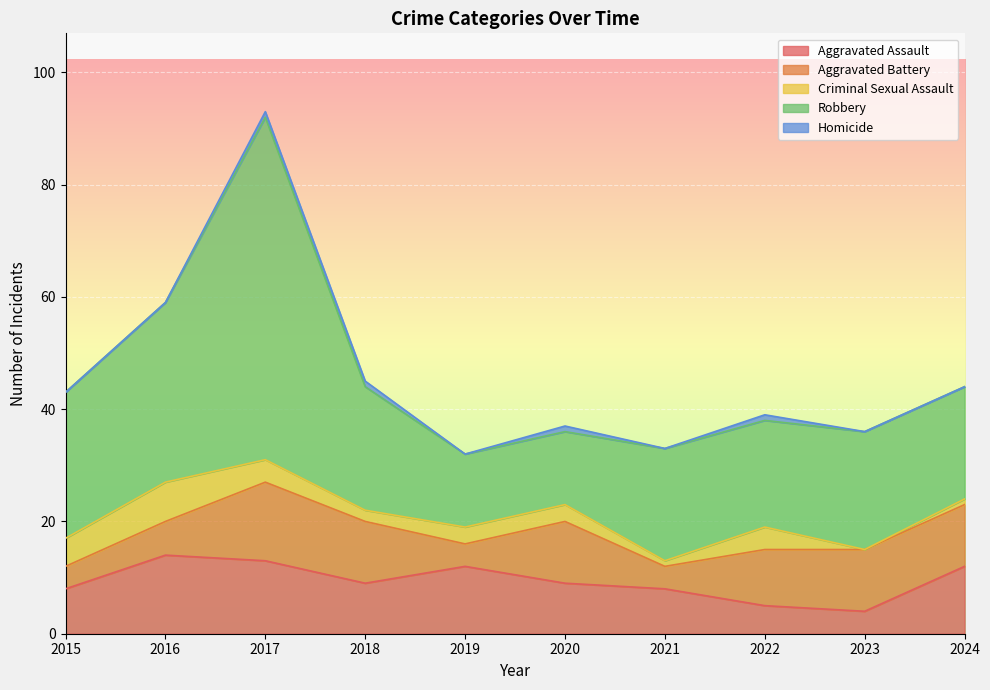

True or false: Robbery and Homicide intersect in this chart.

False